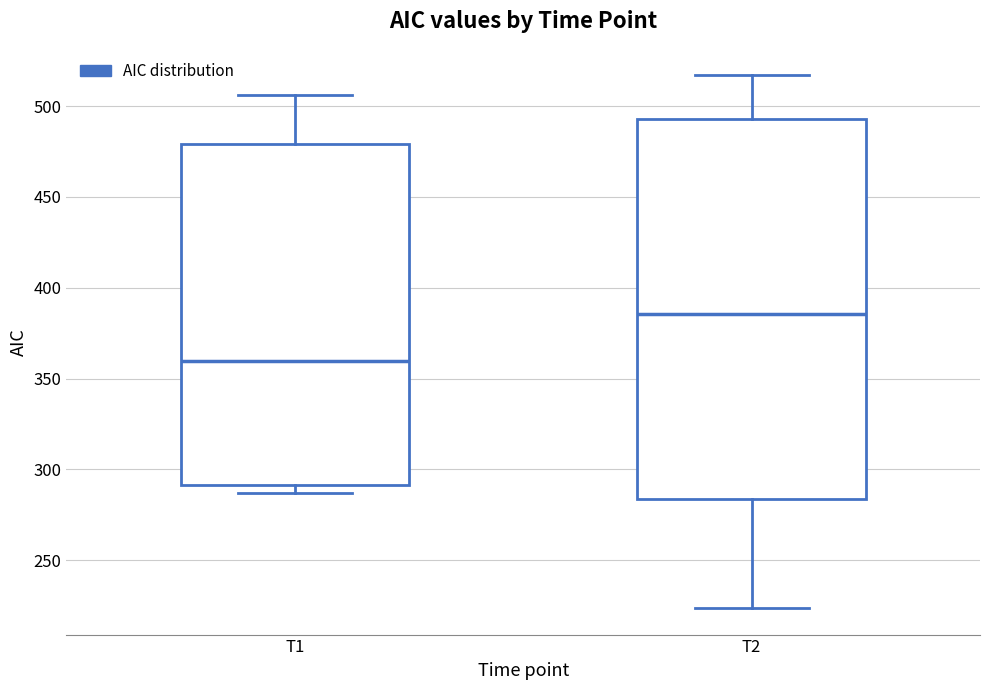

Where does the median line of the box for T2 sit on the y-axis? The values are not printed on the chart, so give them approximately, as read against the axis.

385